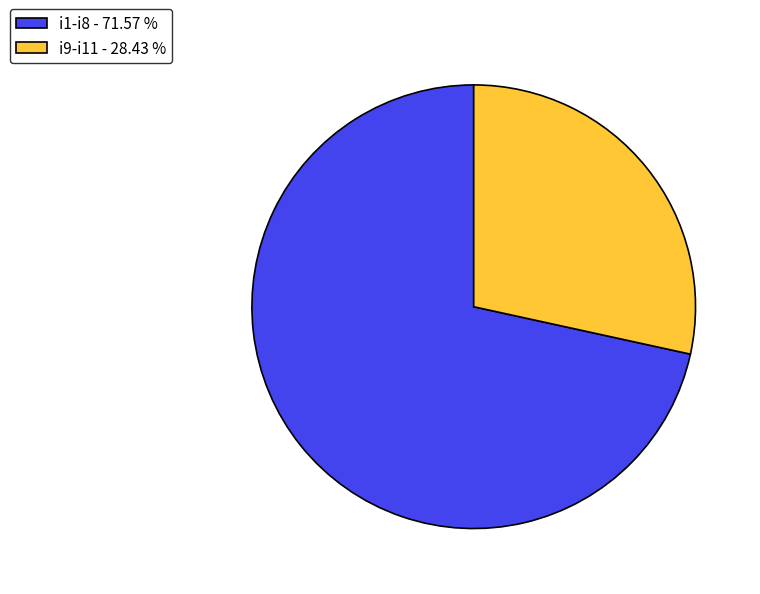

Is the sum of i9-i11 - 28.43 % and i1-i8 - 71.57 % greater than half?

Yes